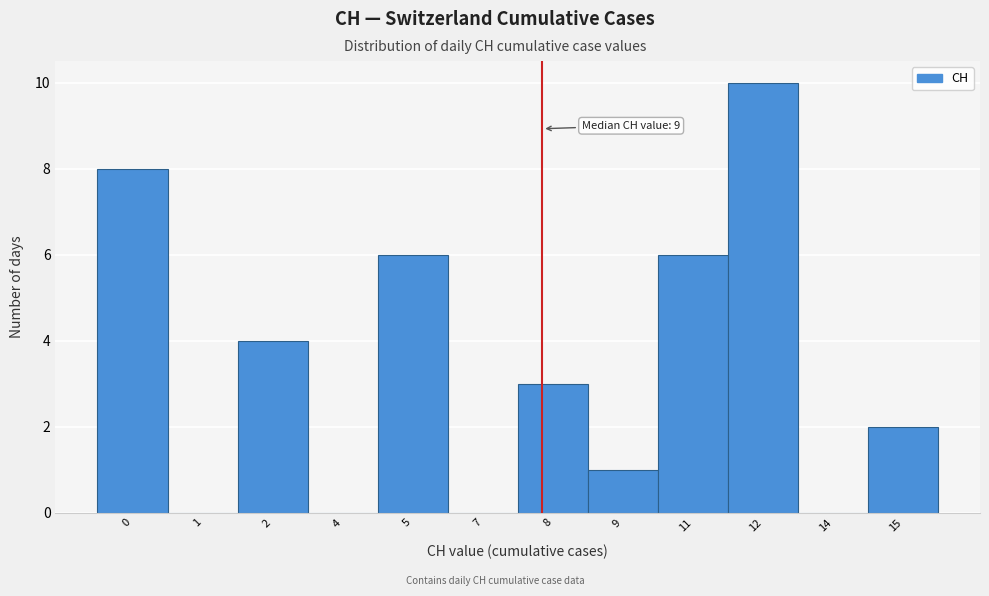

Reading left to right, extract all data points from this chart.

0=8	1=0	2=4	4=0	5=6	7=0	8=3	9=1	11=6	12=10	14=0	15=2